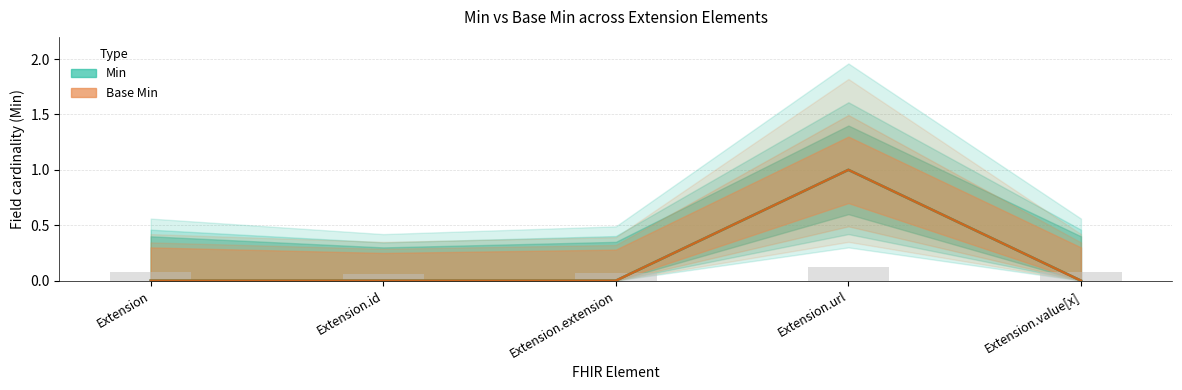

List the series in order of their peak value, highest first.

Min, Base Min